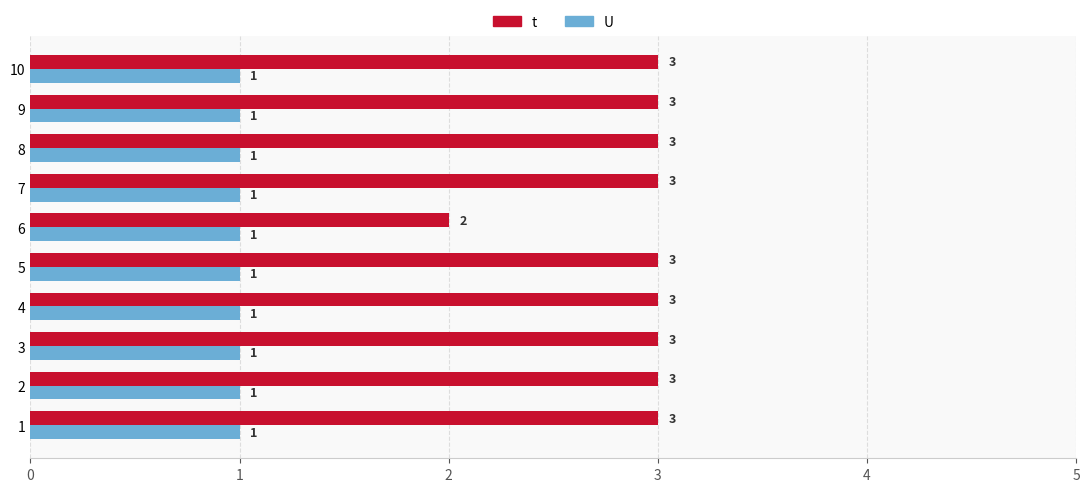

List the series in order of their peak value, lowest first.

U, t